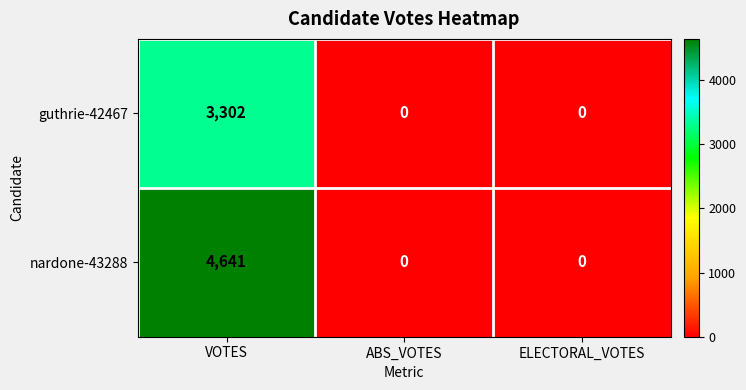

What is the sum of the guthrie-42467 values at ABS_VOTES and VOTES?

3302